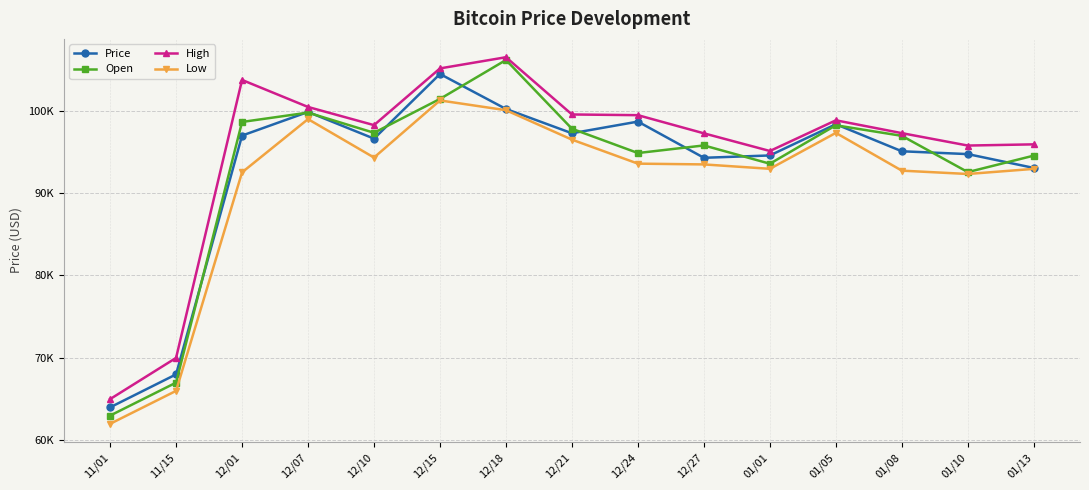

What are all the series names shown in the legend?

Price, Open, High, Low